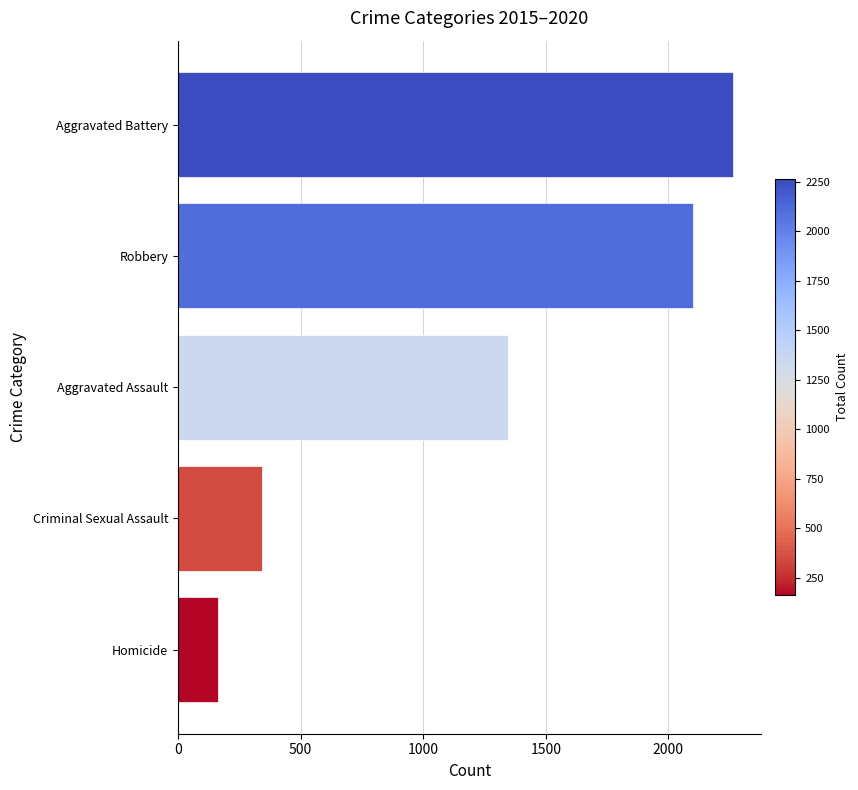

What is the minimum value shown in the chart?

162